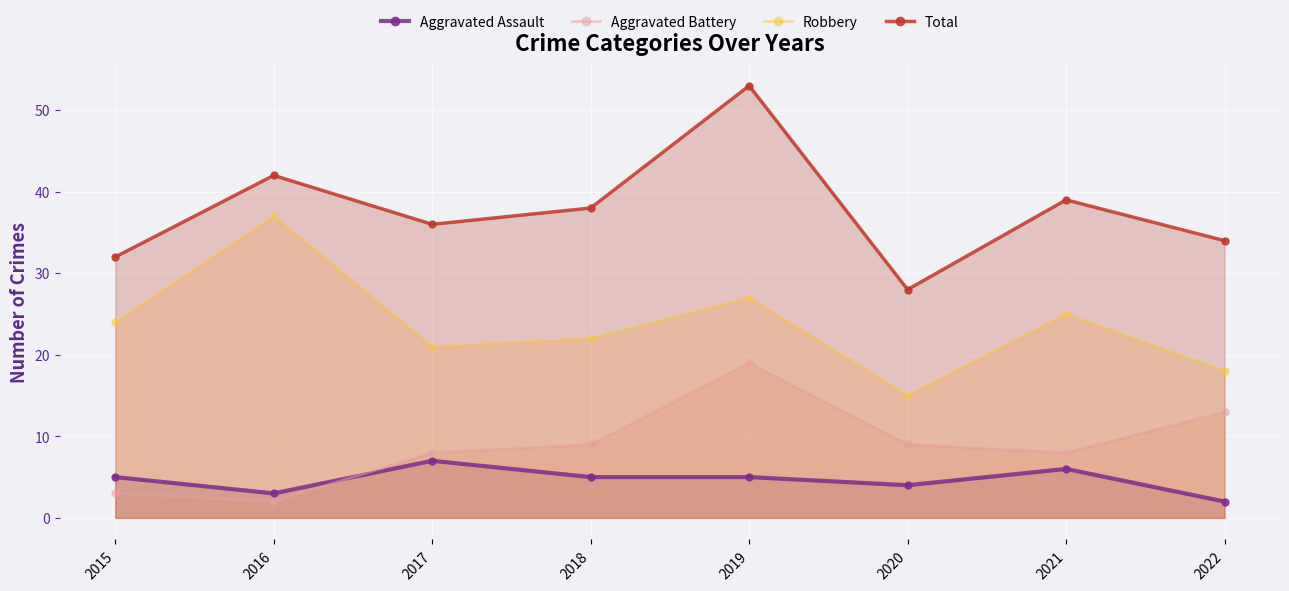

The Robbery series shows 44 at 2019. True or false?

False